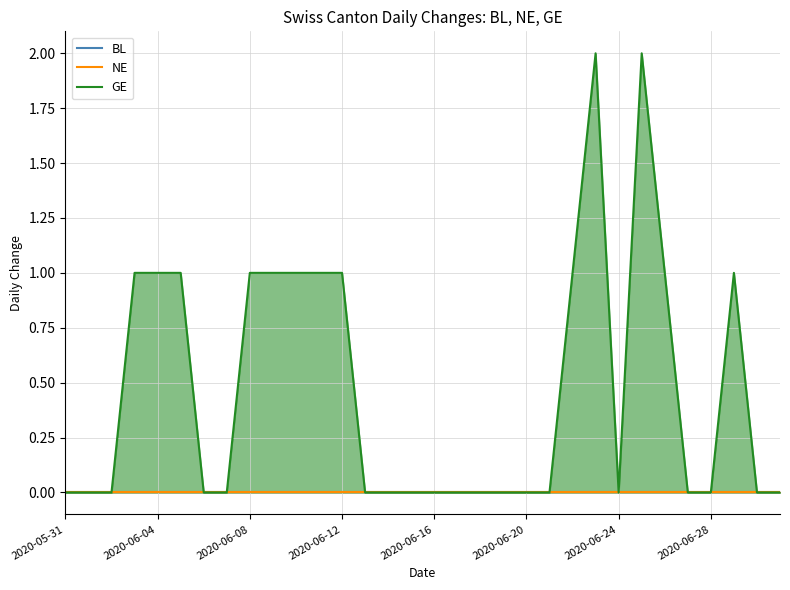

What is the maximum value for GE?

2